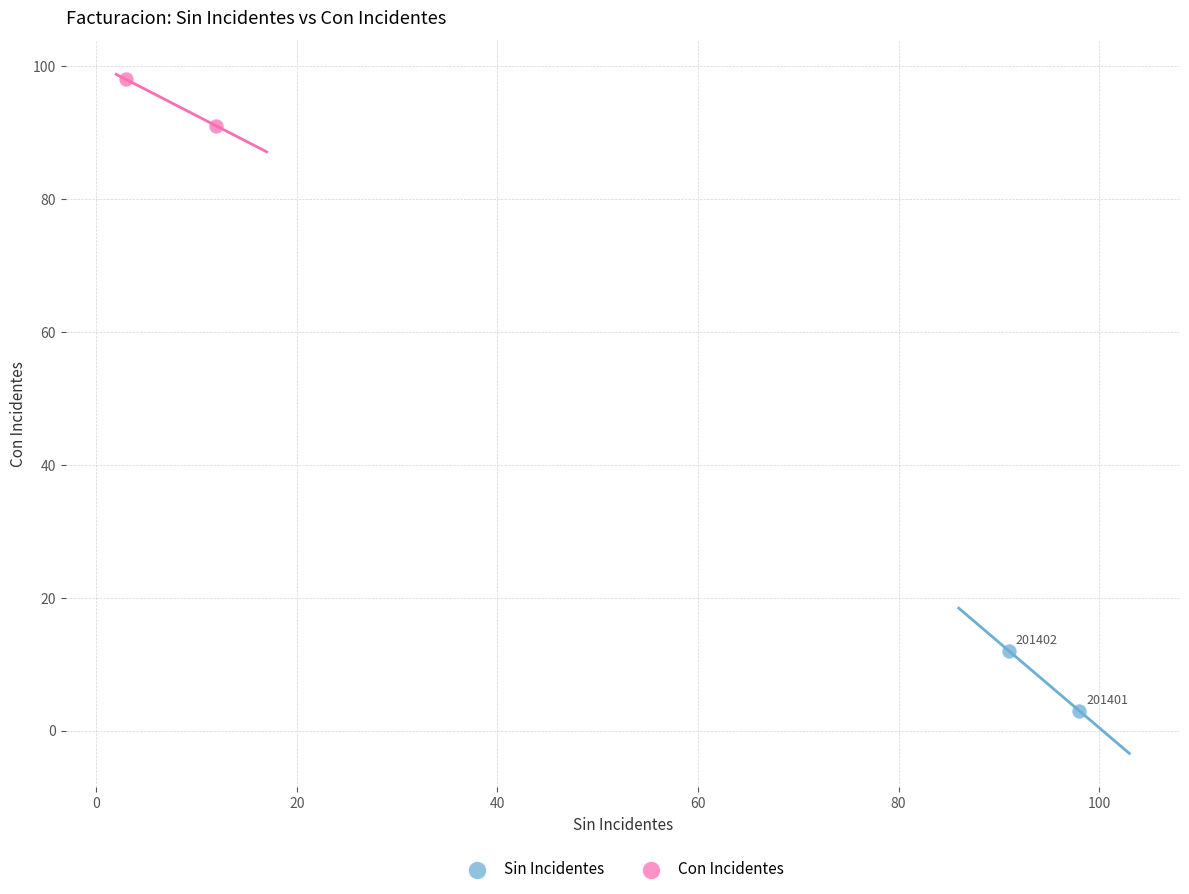

Which series has the largest Y range (max minus min)?

Sin Incidentes